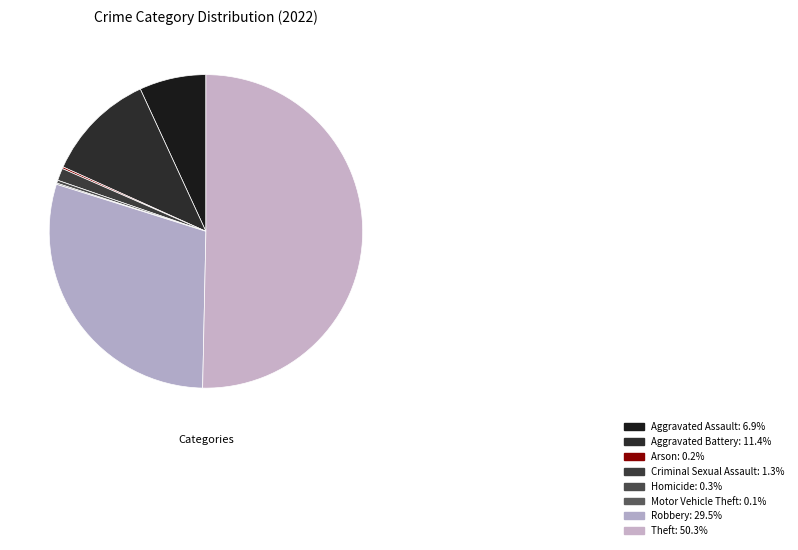

What percentage is the Robbery slice, to the nearest percent?

30%